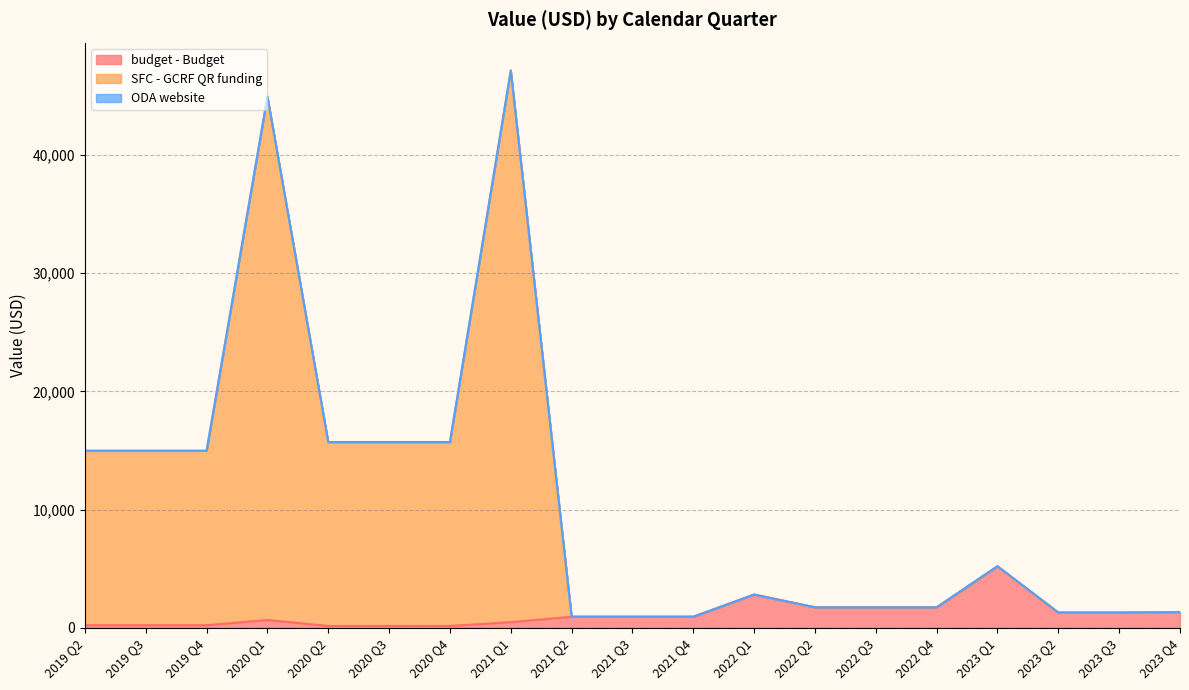

True or false: SFC - GCRF QR funding and budget - Budget intersect in this chart.

False